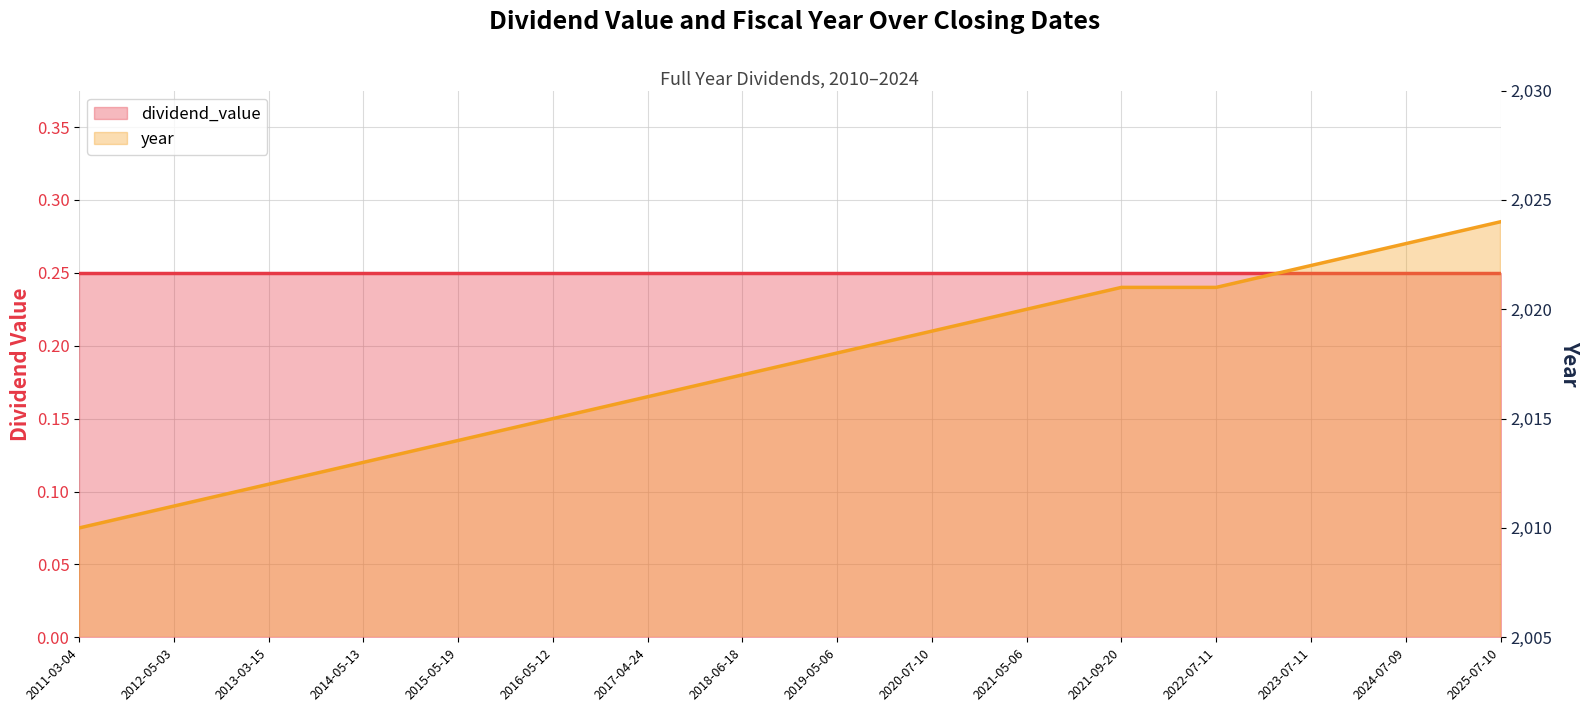

The year series shows 2013.0 at 2014-05-13. True or false?

True